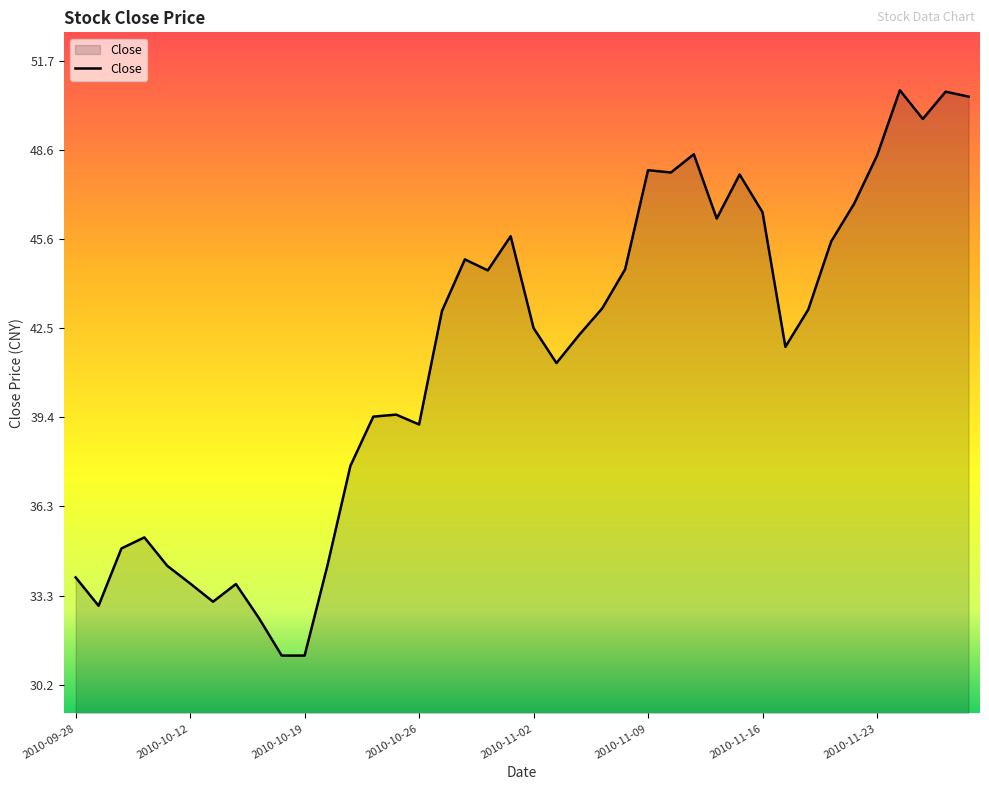

How many lines are shown in the chart?

1